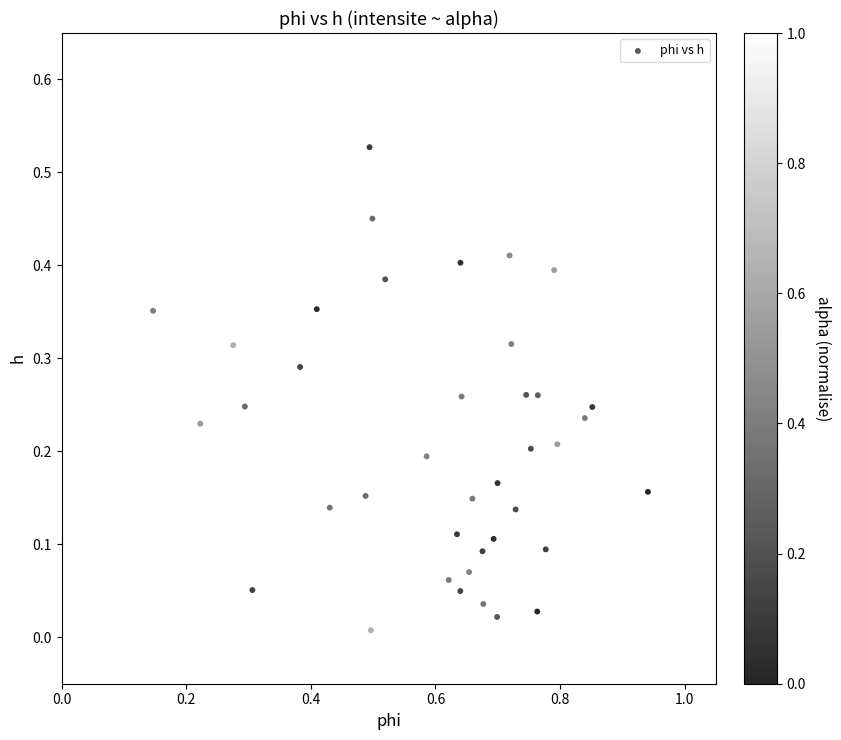

What is the range of X values (max minus min)?

0.8